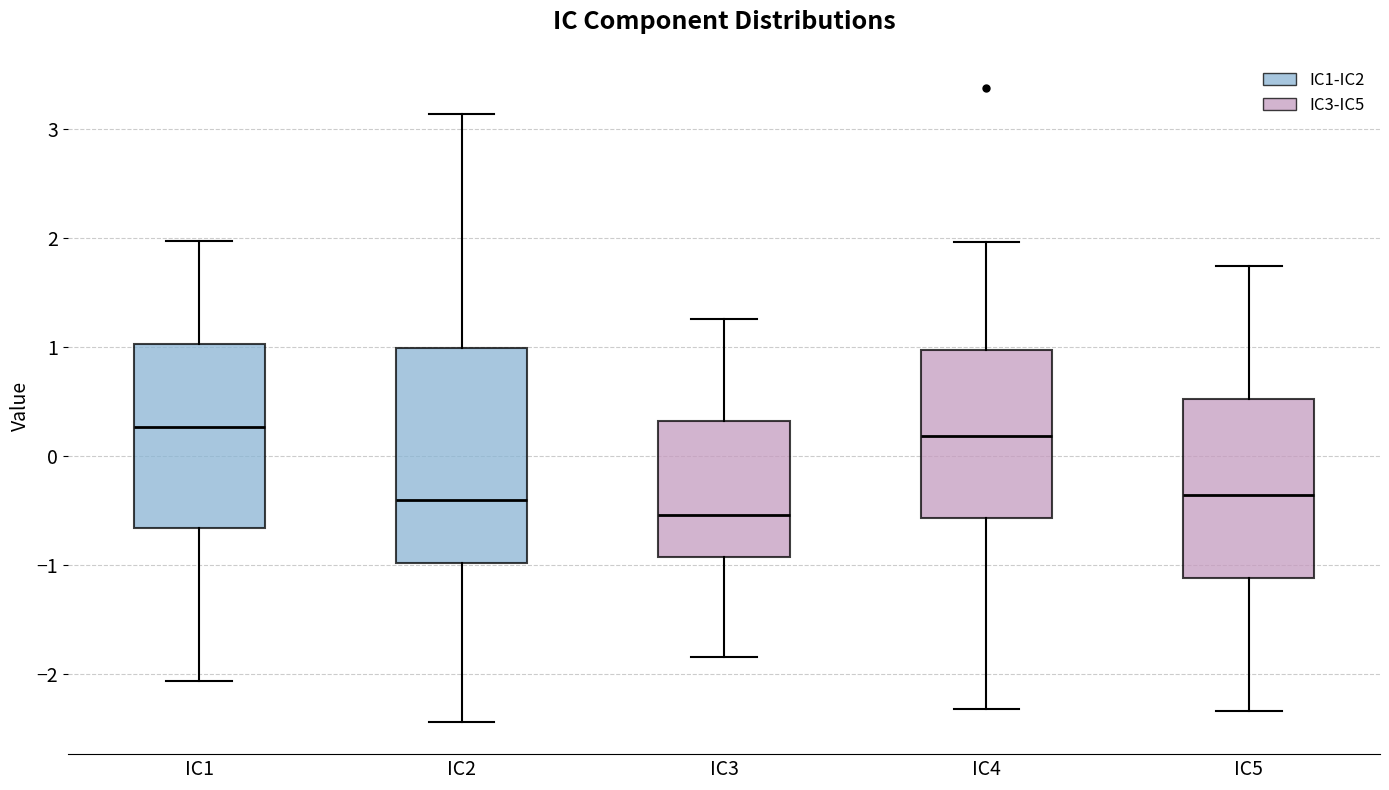

Which box has the lowest median line?

IC3